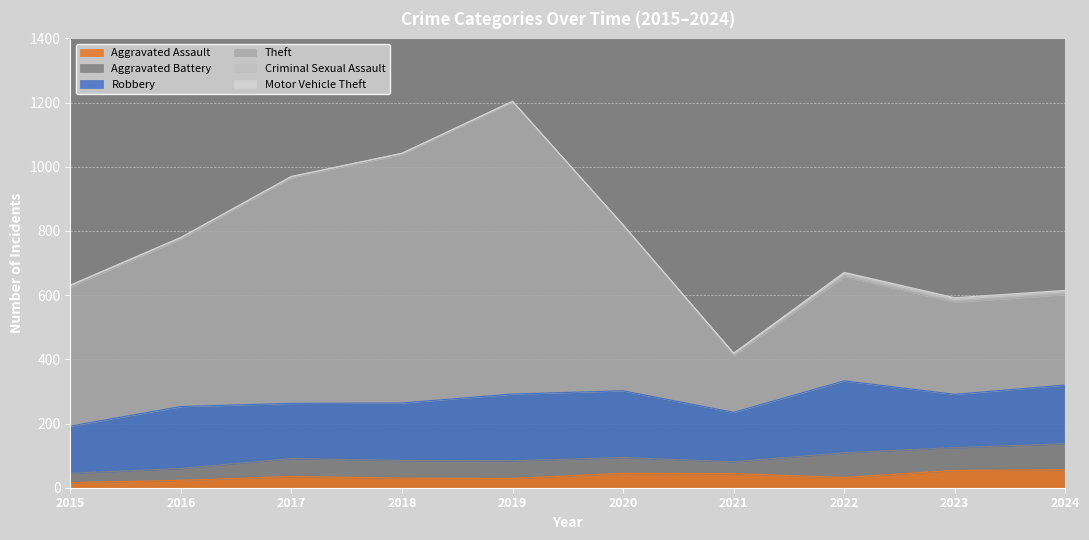

True or false: Robbery and Theft intersect in this chart.

False